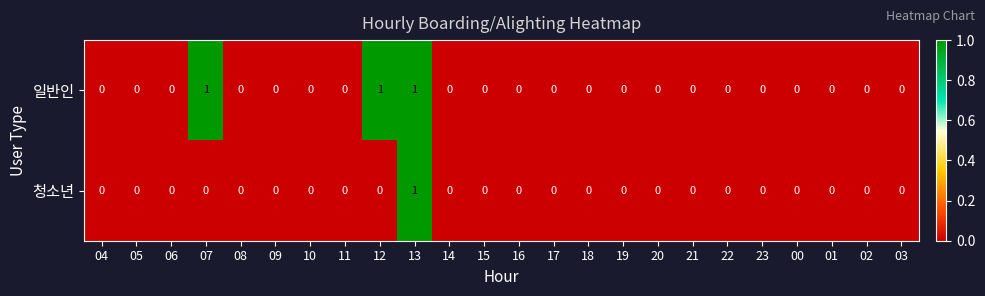

List the series in order of their overall mean, lowest first.

청소년, 일반인